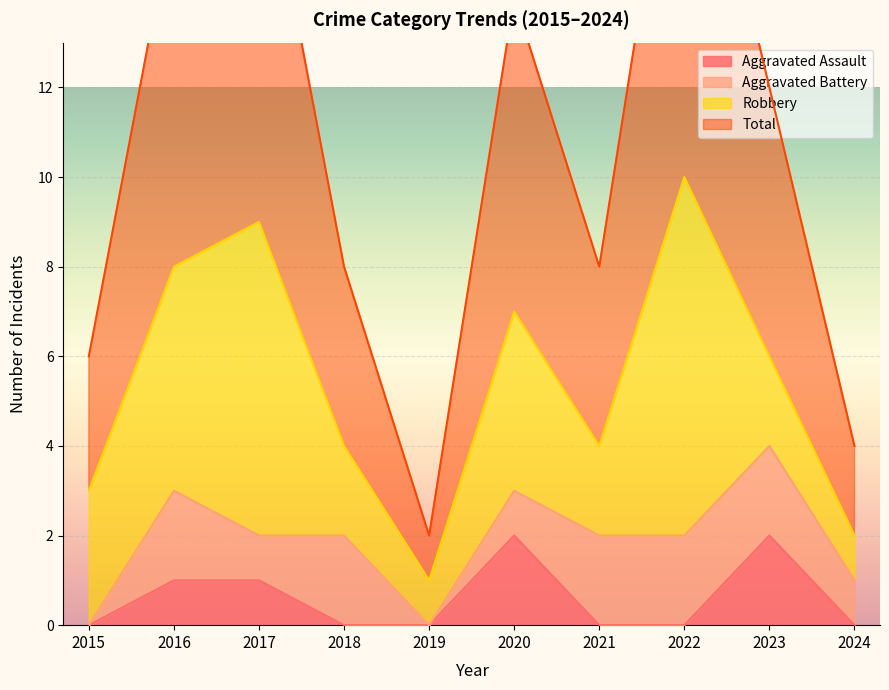

How many positive values does the Aggravated Assault series have?

4